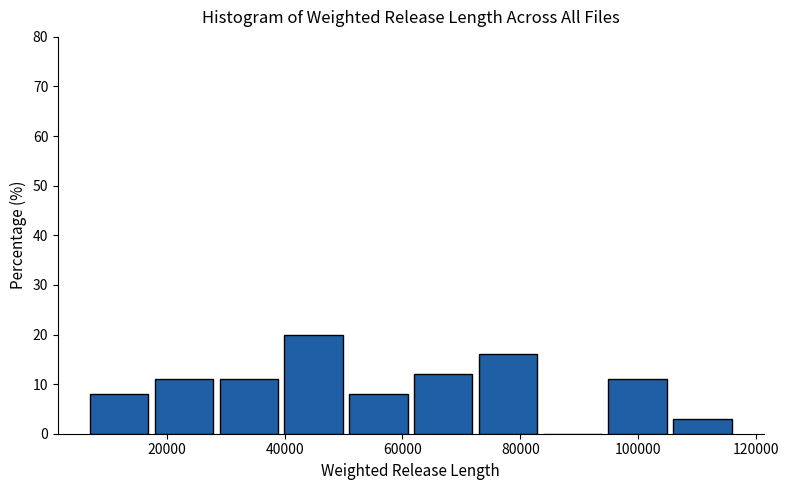

Which range on the x-axis has the tallest bar?

40000 to 50000